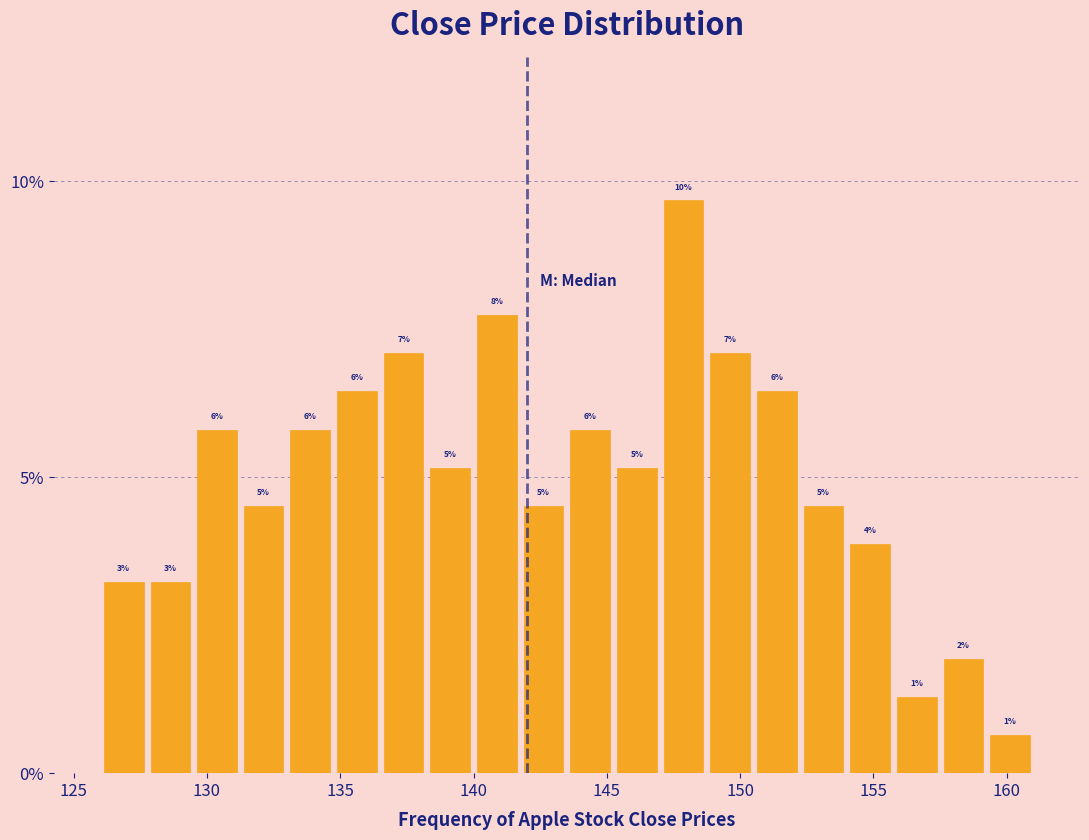

Read against the x-axis, roughly where is the centre of the tallest bar?

148.0